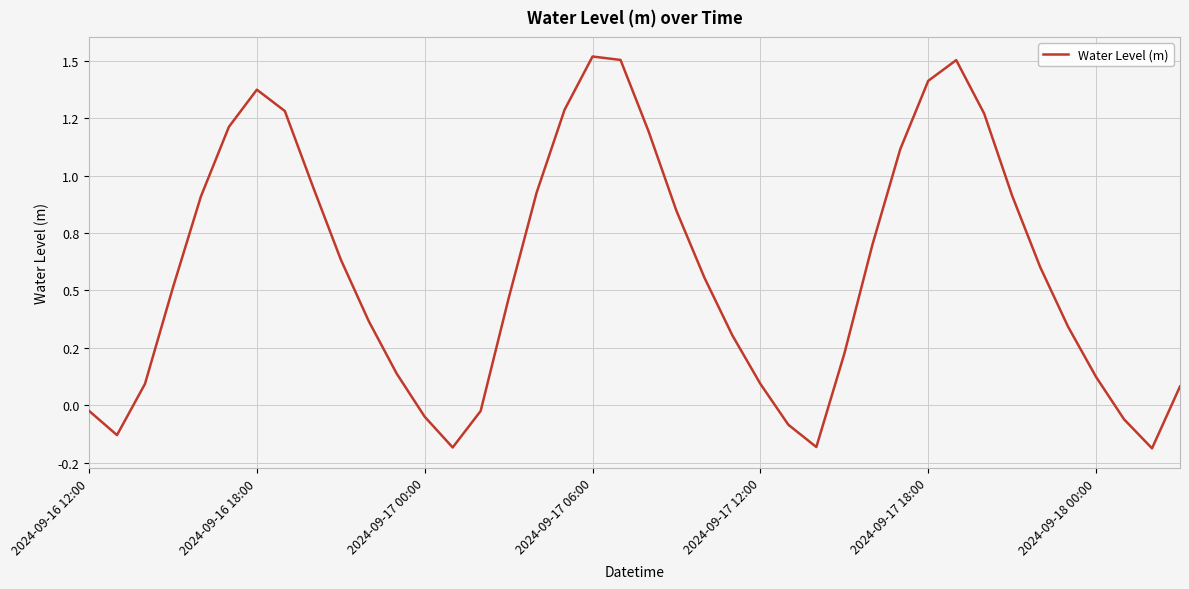

What is the sum of all values?

23.5